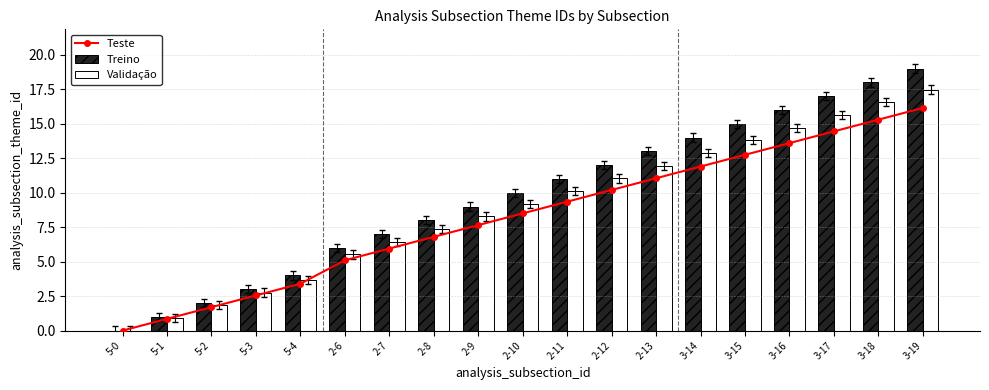

What is the approximate value of Teste at 3-16?

13.6